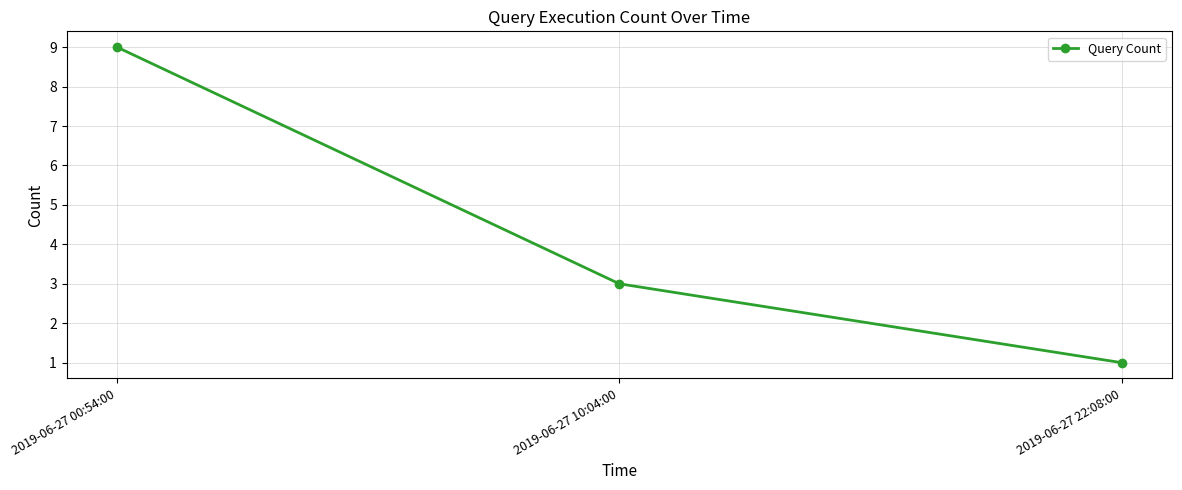

How many data points does each series have?

3